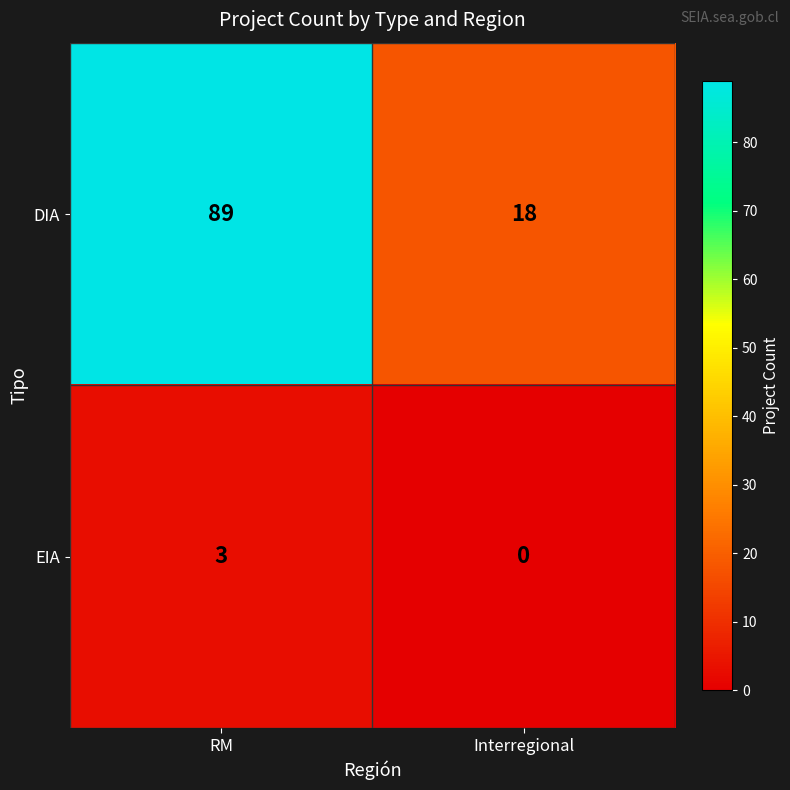

Reading left to right, extract all data points from this chart.

DIA: 89	18
EIA: 3	0